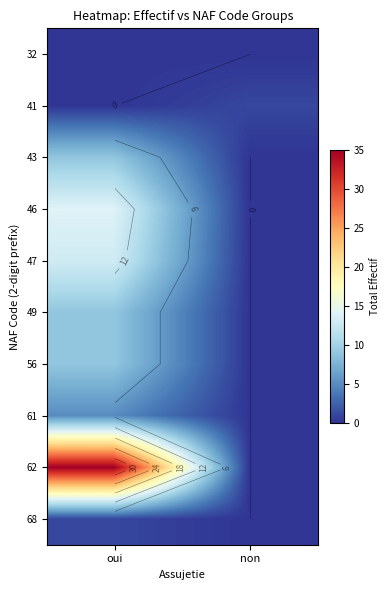

What is the total value across all series at non?

1